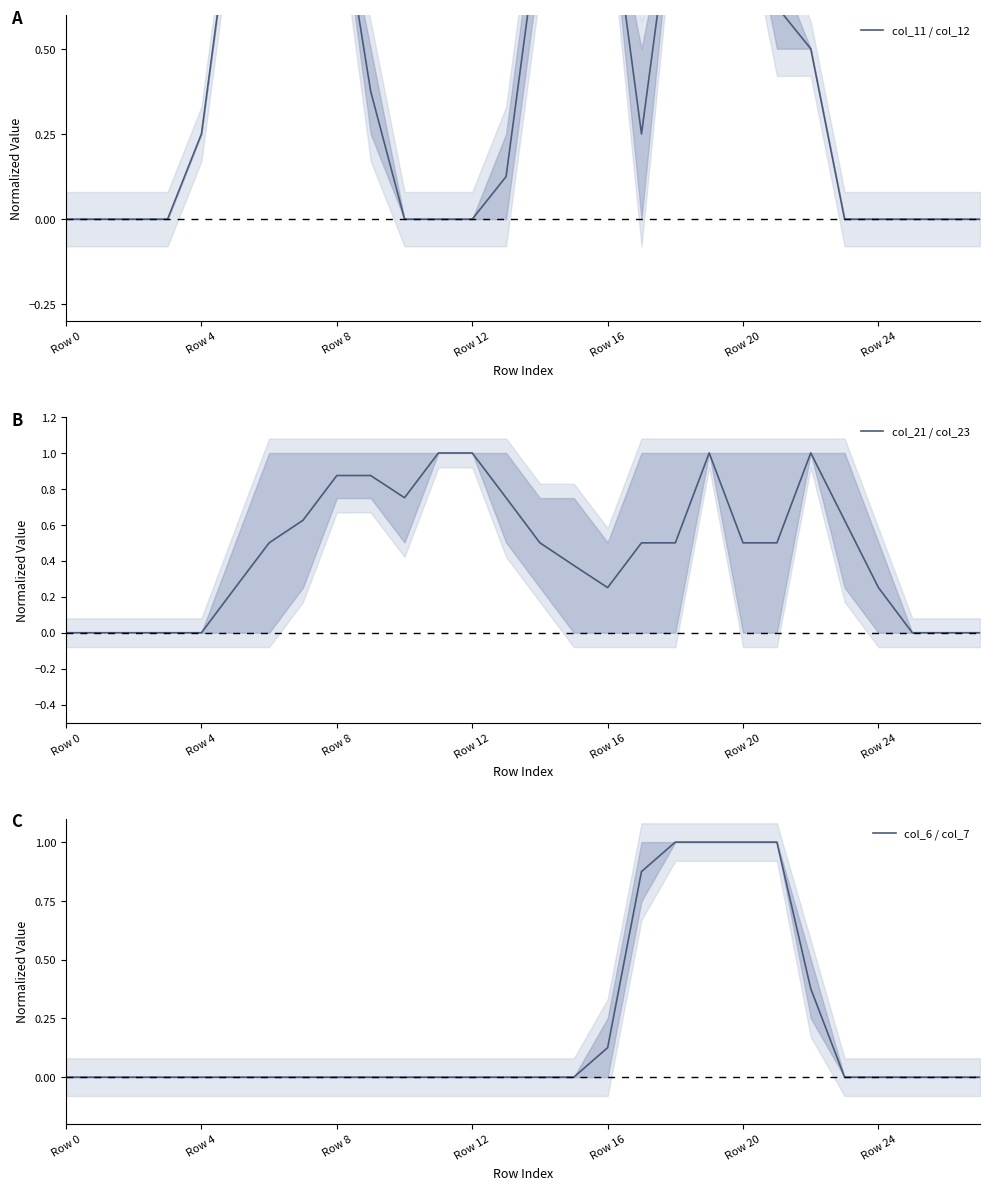

At which label does col_21 / col_23 reach its peak?

11